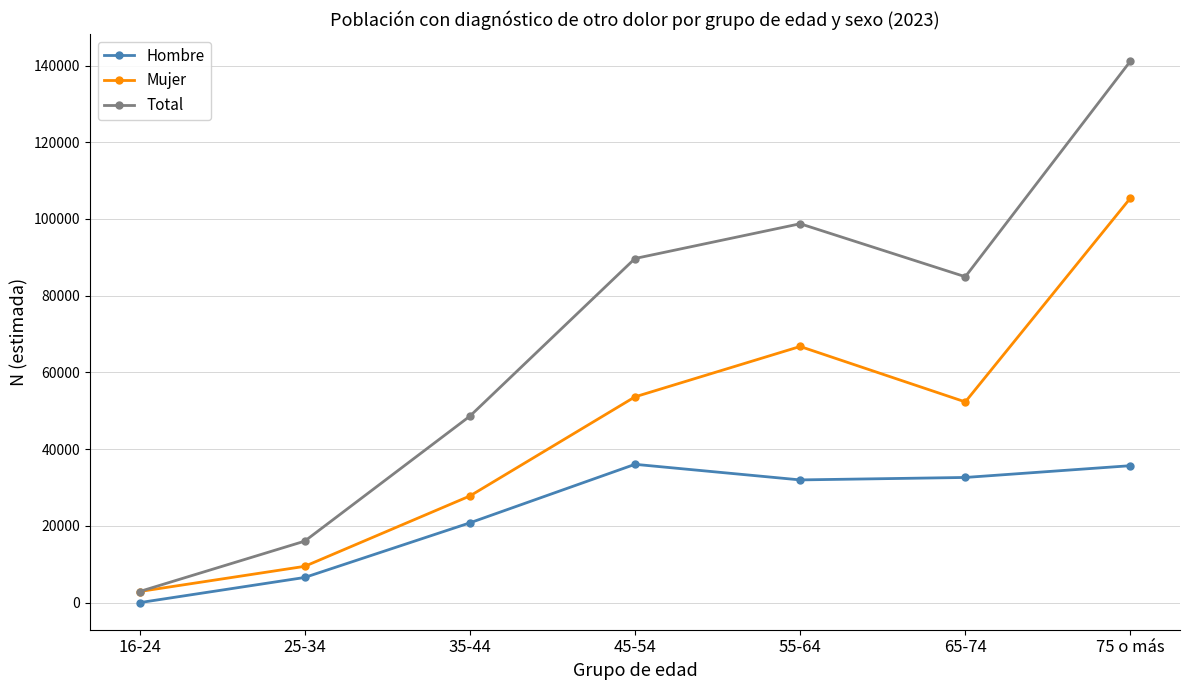

Does the chart display data point markers on the line(s)?

Yes